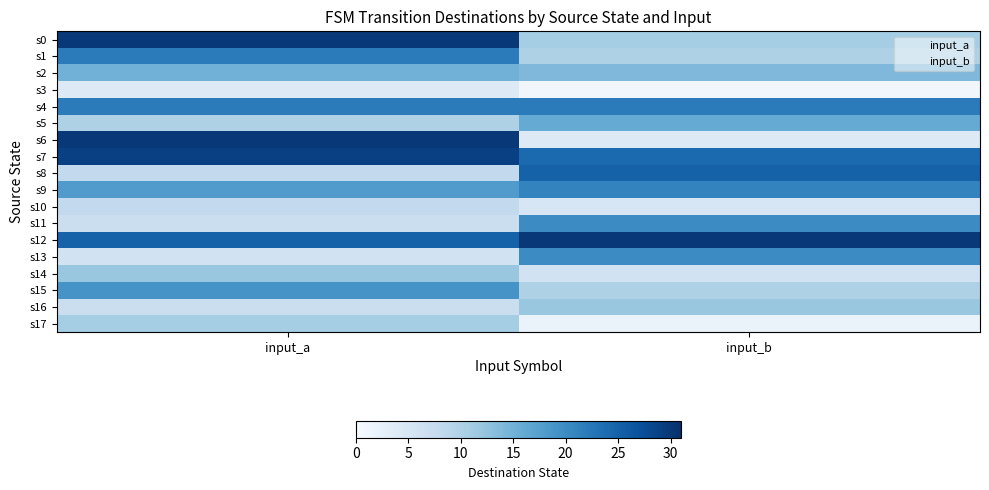

Reading left to right, transcribe all the data shown in this chart.

s0: input_a=30	input_b=11
s1: input_a=22	input_b=10
s2: input_a=15	input_b=14
s3: input_a=4	input_b=1
s4: input_a=22	input_b=22
s5: input_a=10	input_b=16
s6: input_a=30	input_b=4
s7: input_a=29	input_b=24
s8: input_a=8	input_b=25
s9: input_a=18	input_b=21
s10: input_a=8	input_b=5
s11: input_a=7	input_b=20
s12: input_a=25	input_b=30
s13: input_a=6	input_b=20
s14: input_a=12	input_b=6
s15: input_a=19	input_b=10
s16: input_a=7	input_b=12
s17: input_a=11	input_b=2